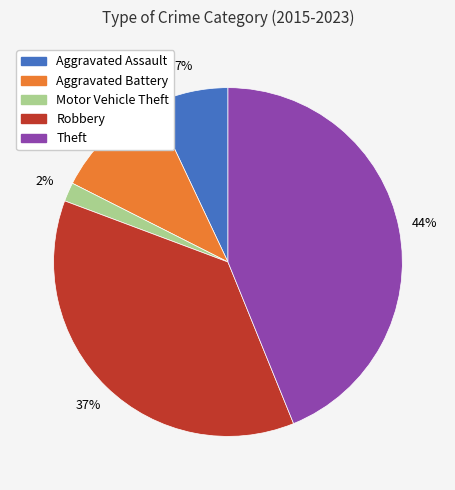

How many segments does this pie chart have?

5